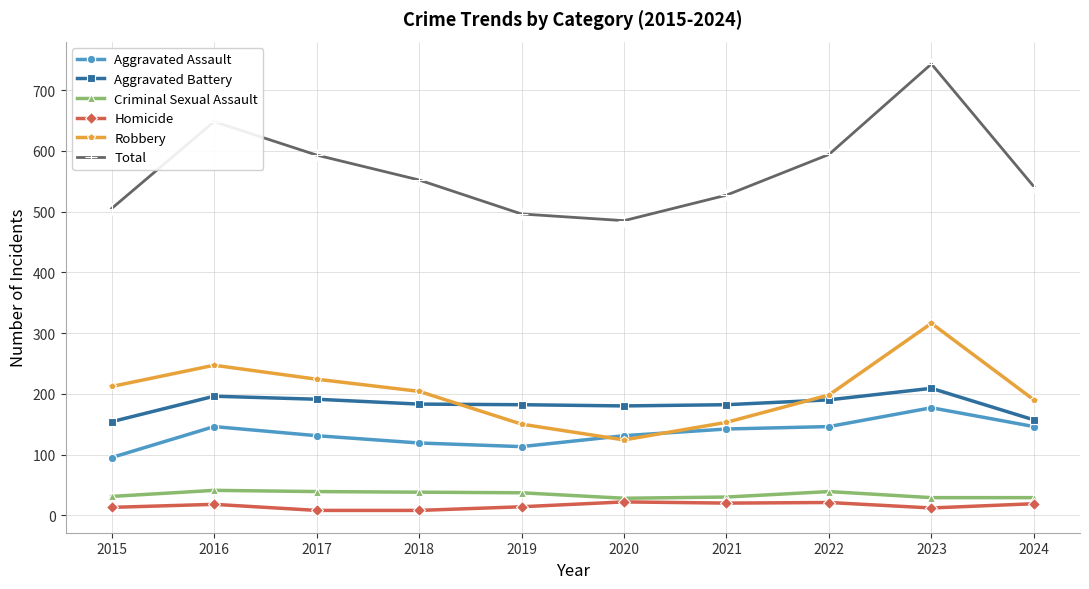

At which category is the sum across all series the highest?

2023